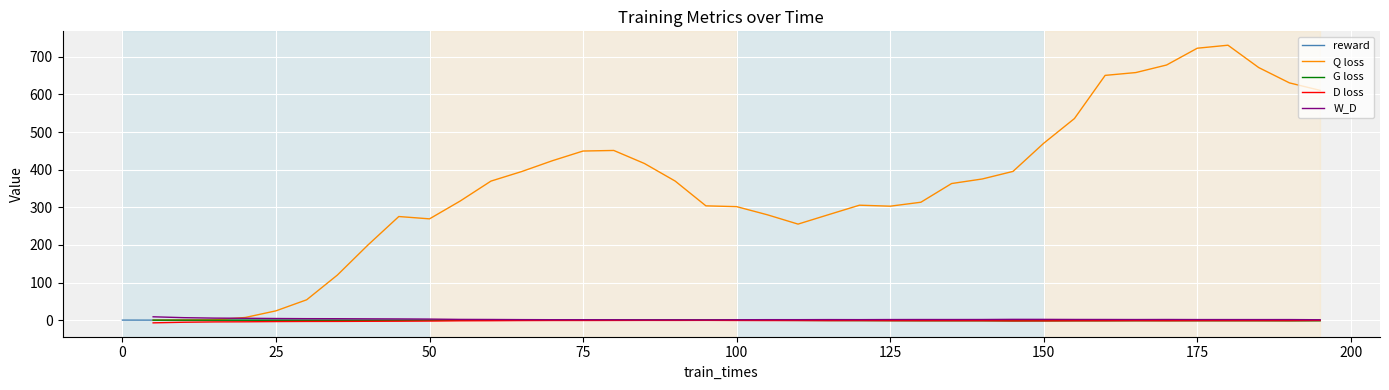

The value of reward at 125 is -0.0. True or false?

True